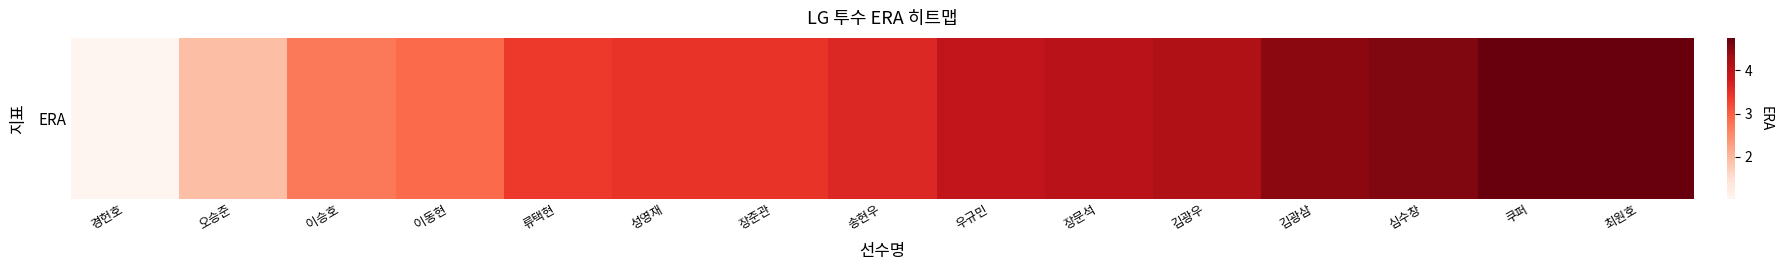

Where does the data first go above 3?

류택현